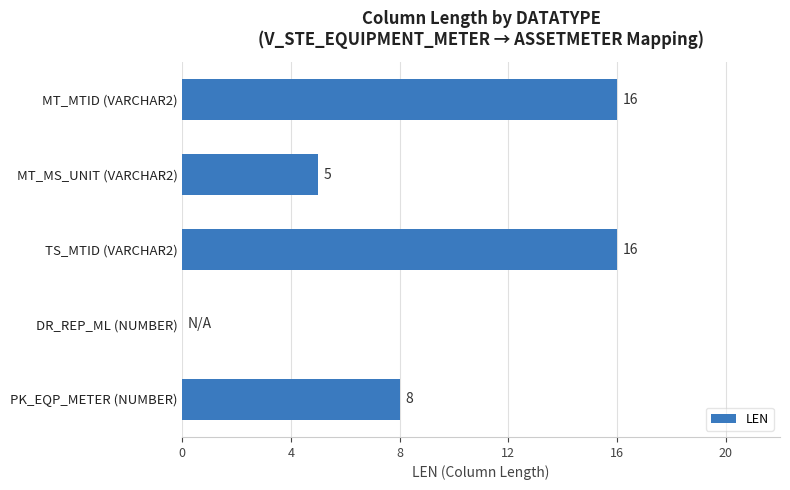

How many categories are shown in the chart?

5